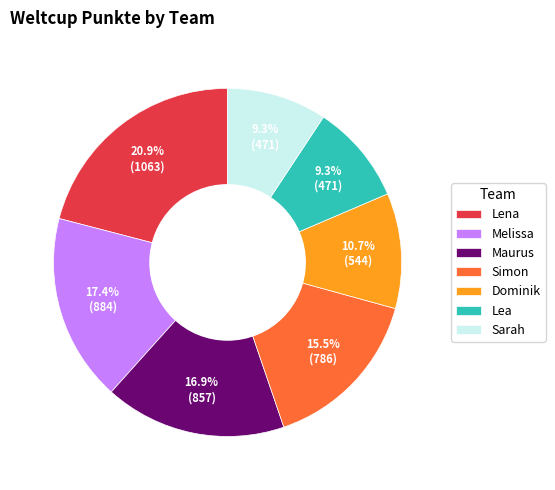

To the nearest percent, what is the average slice percentage?

14%